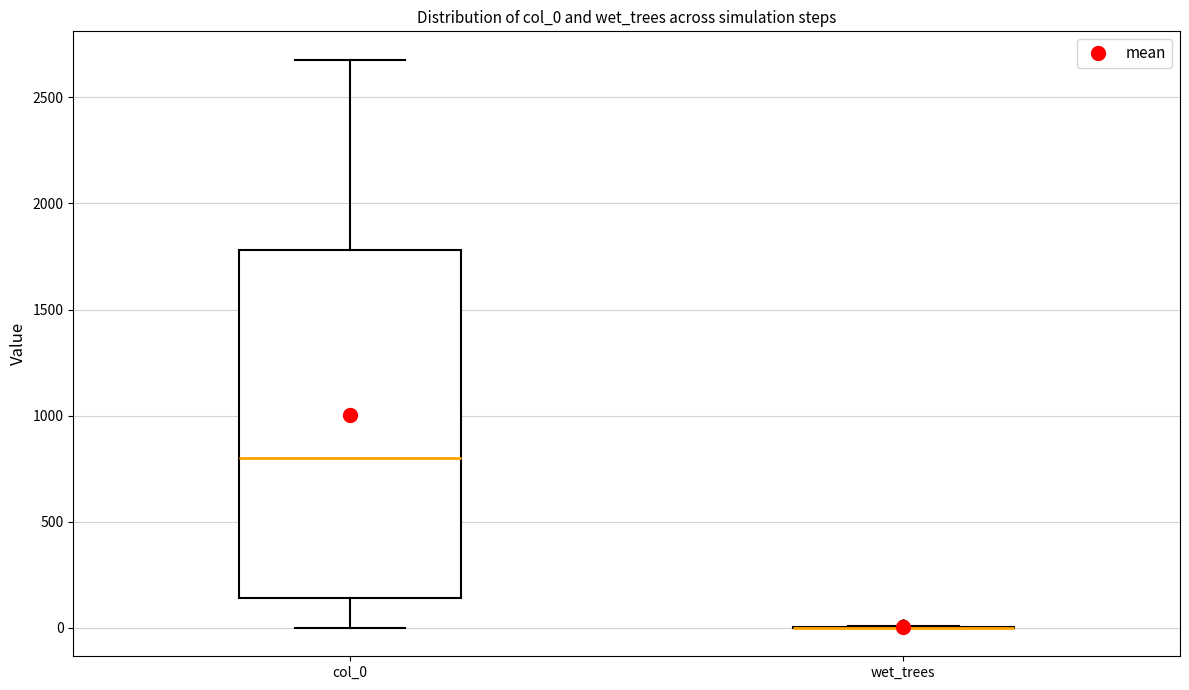

Where is the upper edge of the box for col_0 on the y-axis? The values are not printed on the chart, so give them approximately, as read against the axis.

1800